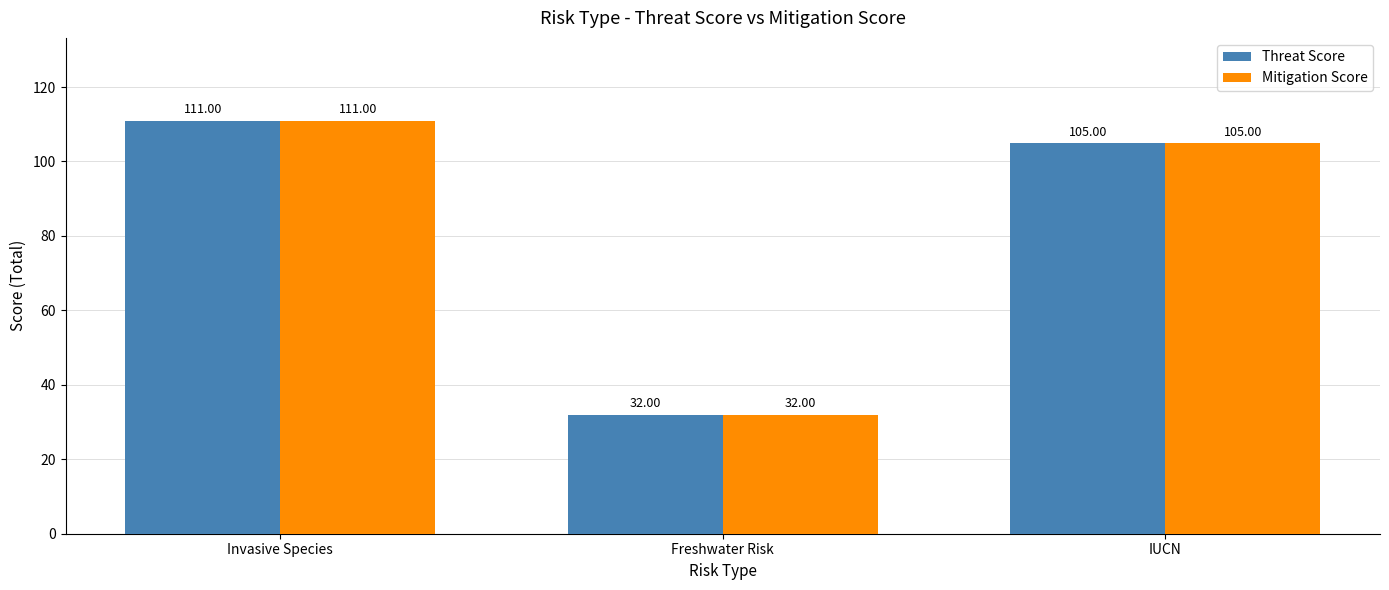

What is the label of the 2nd bar from the left?

Freshwater Risk